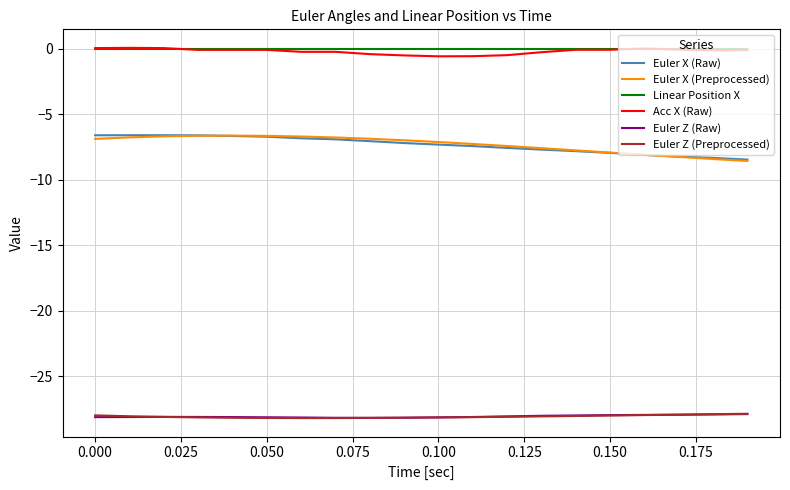

True or false: Euler X (Preprocessed) and Acc X (Raw) intersect in this chart.

False